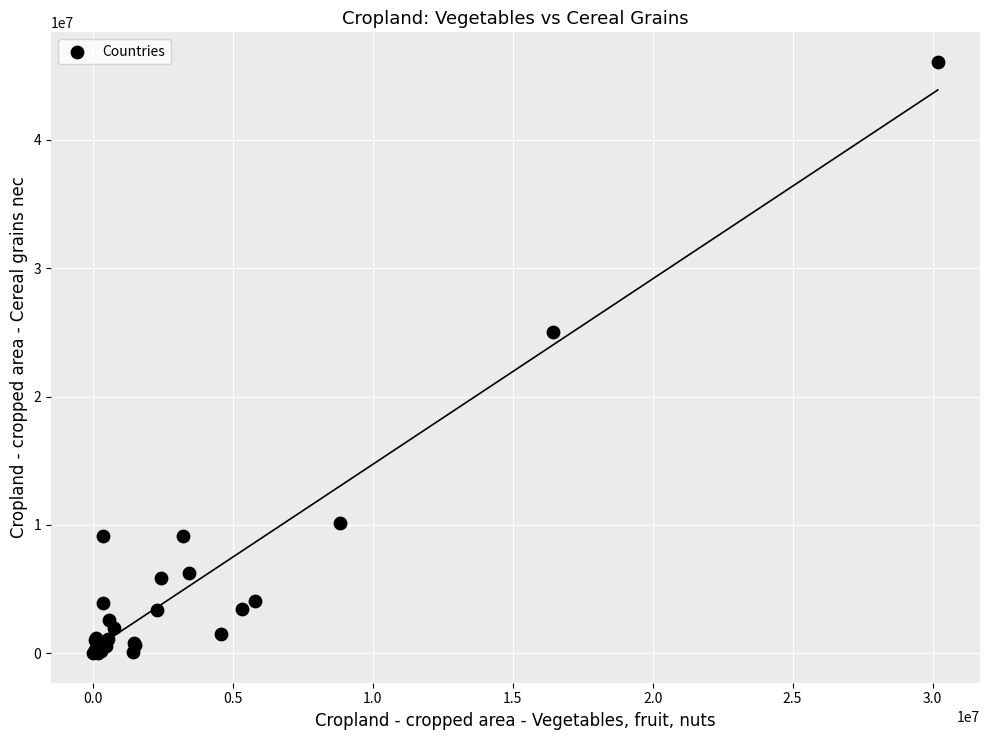

What Y value in the scatter plot is closest to 23033079?

24981428.2